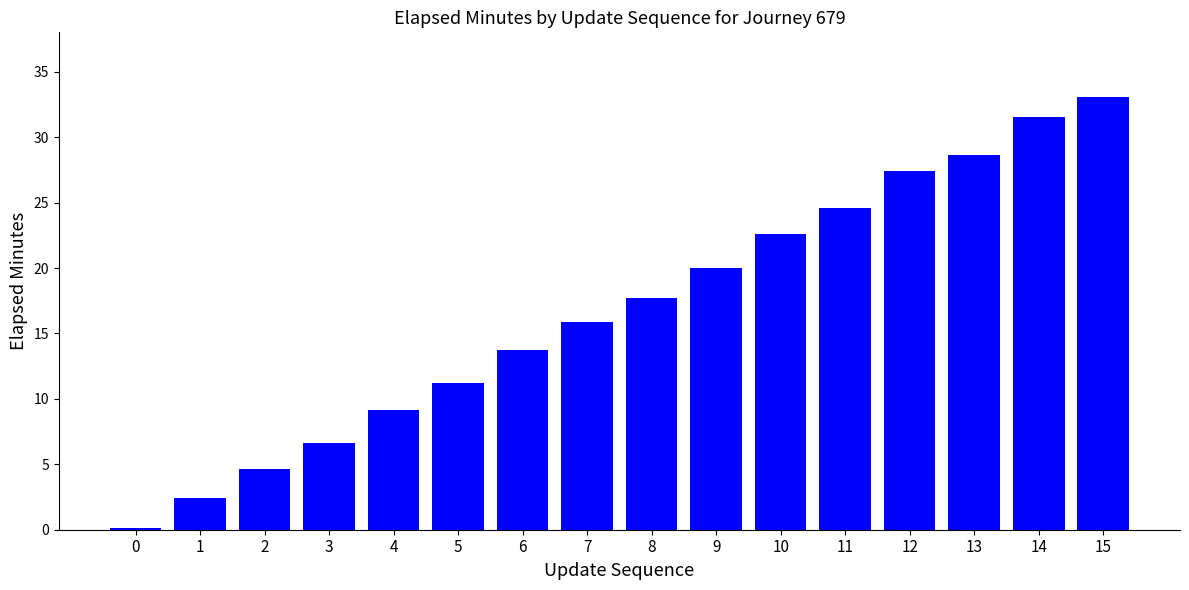

What is the value of the 11th bar from the left?

22.6